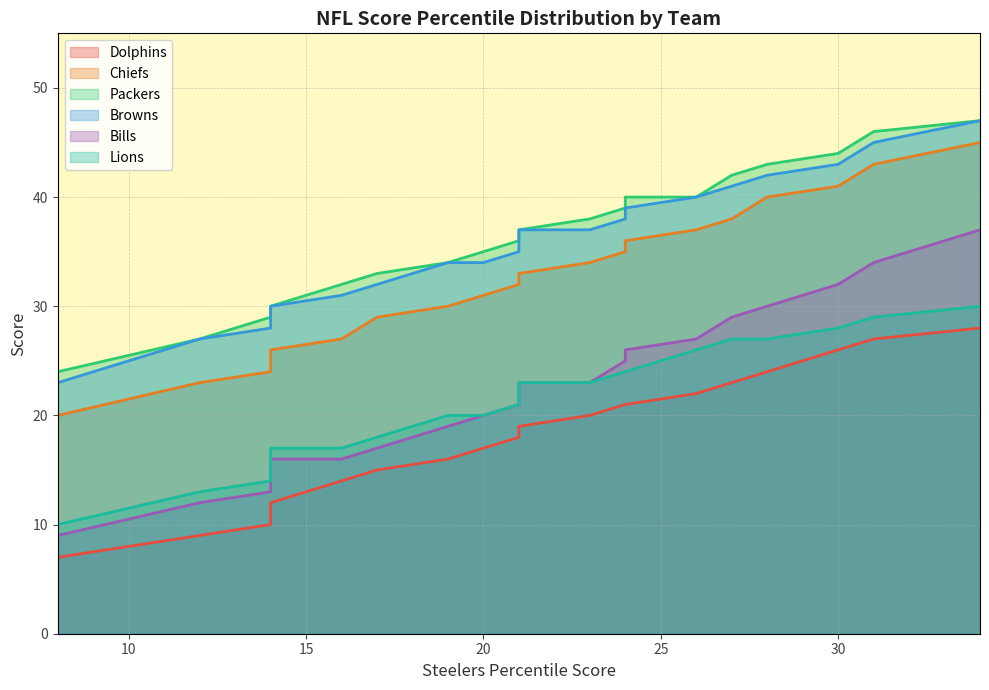

True or false: Bills and Browns intersect in this chart.

False